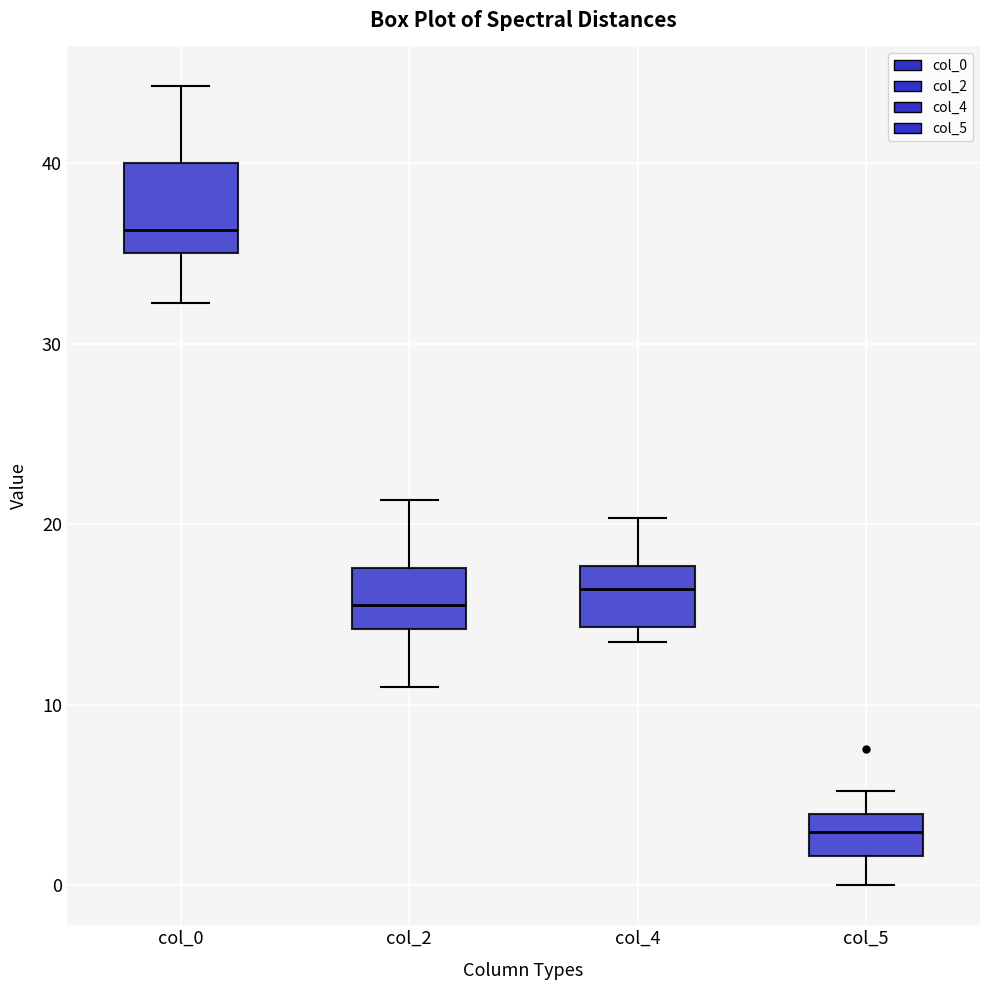

Where does the lower whisker of the box for col_2 end on the y-axis? The values are not printed on the chart, so give them approximately, as read against the axis.

11